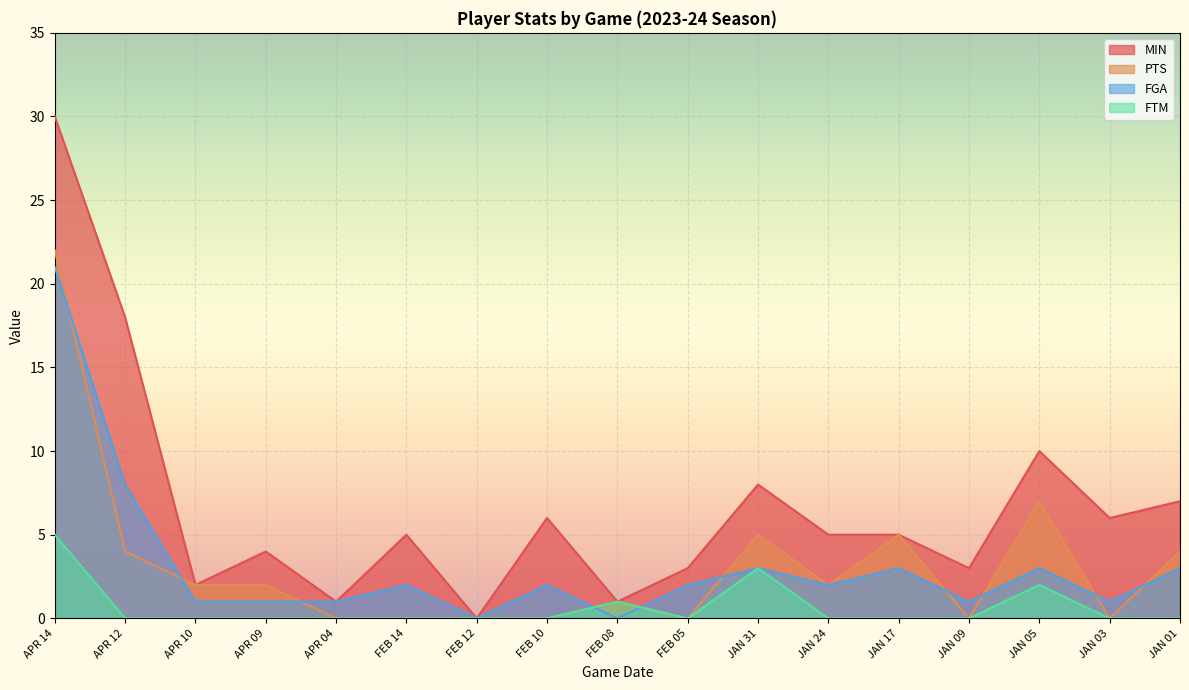

What is the label of the 8th point from the left?

FEB 10